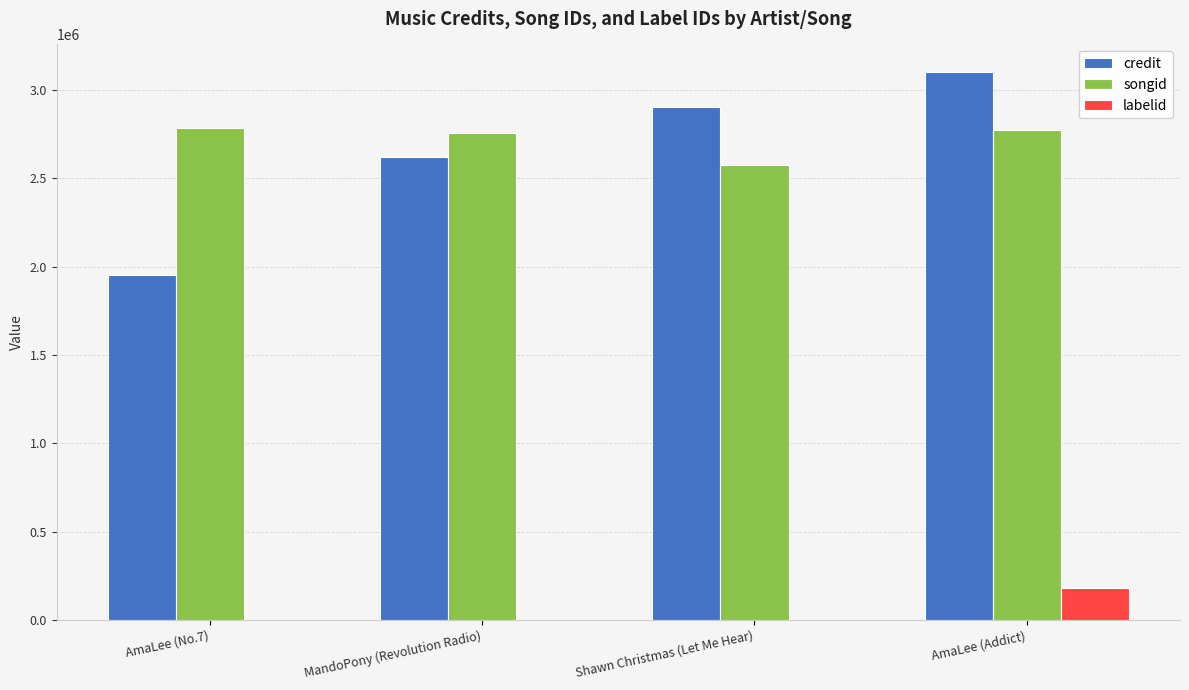

What are all the series names shown in the legend?

credit, songid, labelid